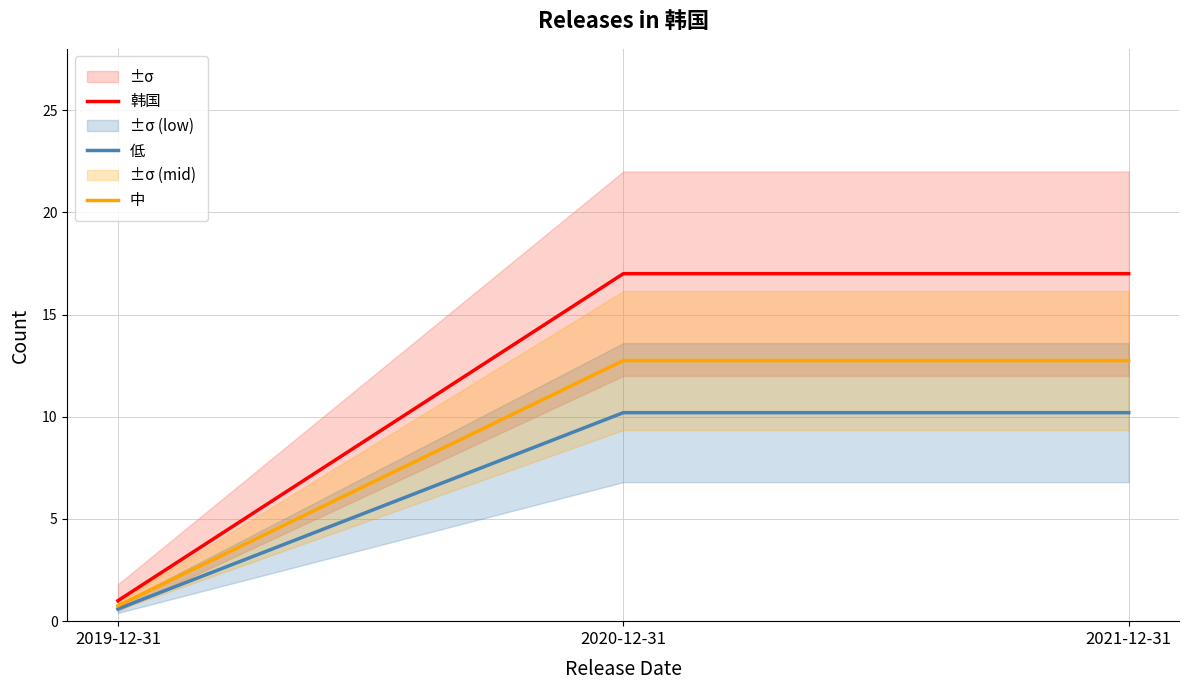

At which label does 中 reach its peak?

2020-12-31